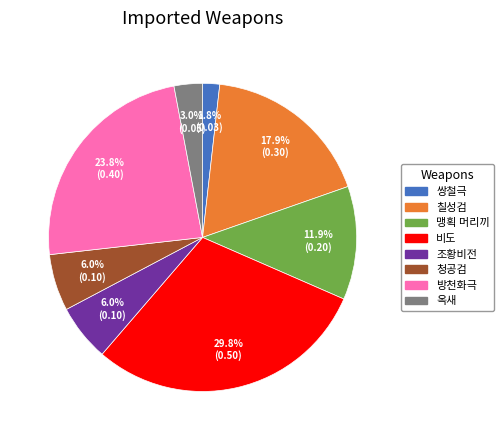

Is there a majority slice in this chart?

No